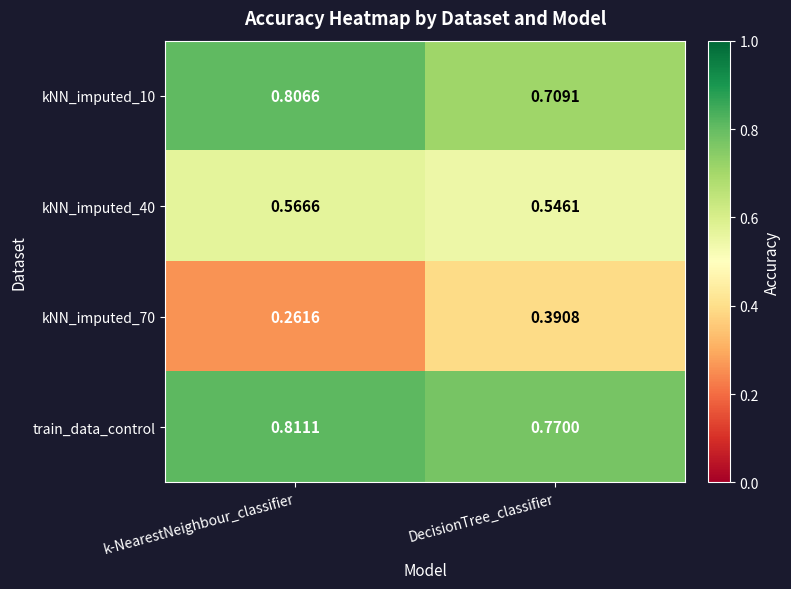

Which label corresponds to the largest value in the chart?

k-NearestNeighbour_classifier